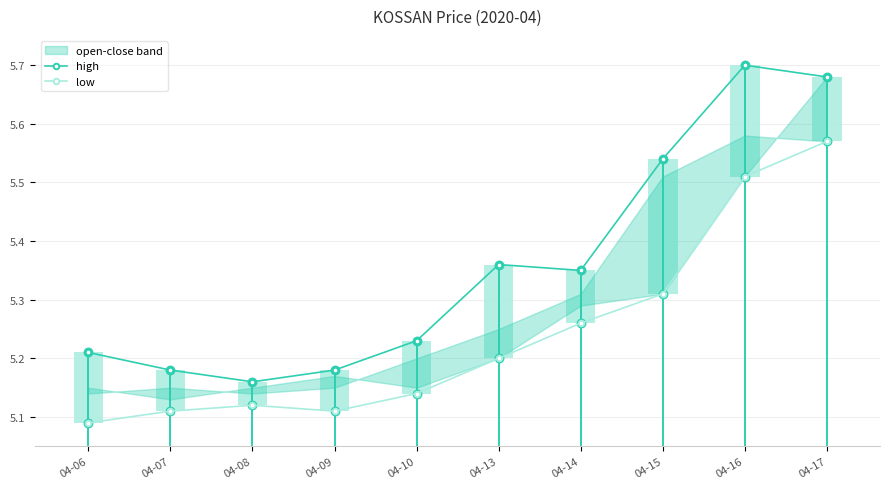

How many interior local peaks does the low series have?

1